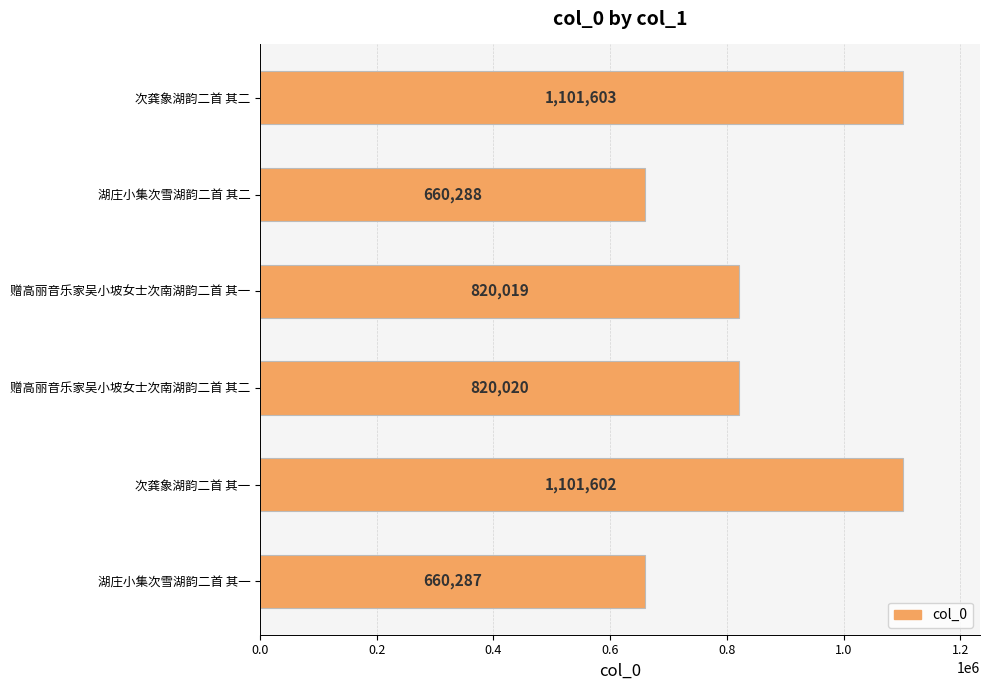

Between 湖庄小集次雪湖韵二首 其二 and 次龚象湖韵二首 其二, which is larger?

次龚象湖韵二首 其二